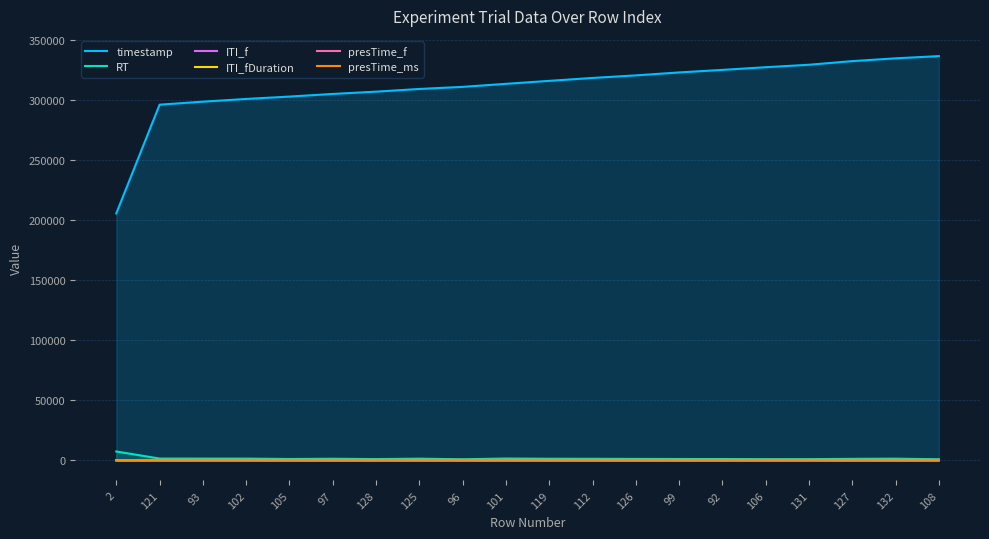

Reading right to left, list all the values displayed in this chart.

timestamp: 108=336641.0	132=334787.0	127=332469.0	131=329427.0	106=327387.0	92=325158.0	99=323036.0	126=320579.0	112=318447.0	119=316021.0	101=313543.0	96=311018.0	125=309267.0	128=307031.0	97=305129.0	105=302931.0	102=300963.0	93=298687.0	121=296185.0	2=205643.0
RT: 108=845.0	132=1344.0	127=1196.0	131=948.0	106=919.0	92=1045.0	99=1073.0	126=1141.0	112=1228.0	119=1272.0	101=1469.0	96=836.0	125=1344.0	128=995.0	97=1293.0	105=1069.0	102=1390.0	93=1389.0	121=1433.0	2=7324.0
ITI_f: 108=42.0	132=42.0	127=42.0	131=42.0	106=42.0	92=42.0	99=42.0	126=42.0	112=42.0	119=42.0	101=42.0	96=42.0	125=42.0	128=42.0	97=42.0	105=42.0	102=42.0	93=42.0	121=42.0	2=0.0
ITI_fDuration: 108=16.7	132=16.7	127=16.7	131=16.7	106=16.7	92=16.7	99=16.7	126=16.7	112=16.7	119=16.7	101=16.7	96=16.7	125=16.7	128=16.7	97=16.7	105=16.7	102=16.7	93=16.7	121=16.7	2=0.0
presTime_f: 108=24.0	132=24.0	127=24.0	131=24.0	106=24.0	92=24.0	99=24.0	126=24.0	112=24.0	119=24.0	101=24.0	96=24.0	125=24.0	128=24.0	97=24.0	105=24.0	102=24.0	93=24.0	121=24.0	2=0.0
presTime_ms: 108=401.0	132=401.0	127=401.0	131=401.0	106=401.0	92=401.0	99=401.0	126=401.0	112=401.0	119=401.0	101=401.0	96=401.0	125=401.0	128=401.0	97=401.0	105=401.0	102=401.0	93=401.0	121=401.0	2=0.0